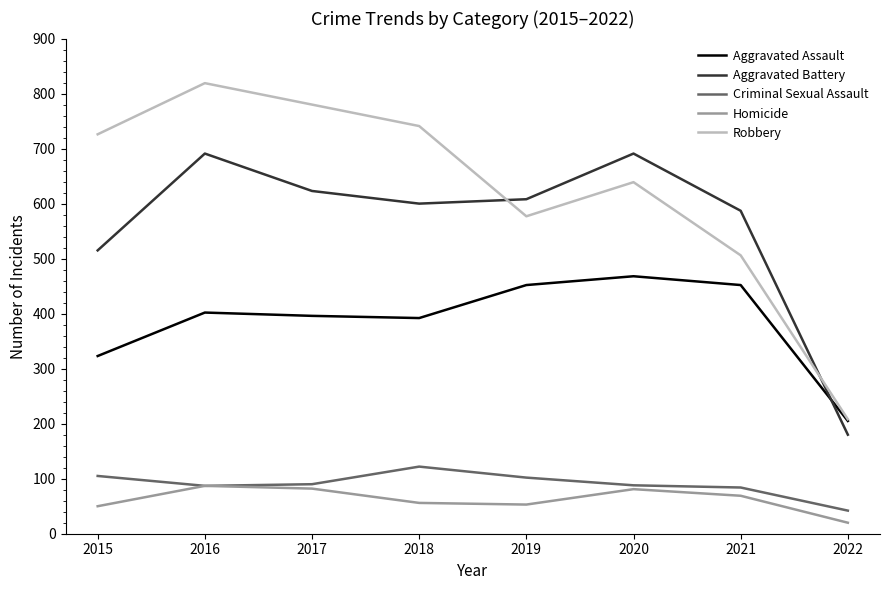

Count the number of data series in this chart.

5